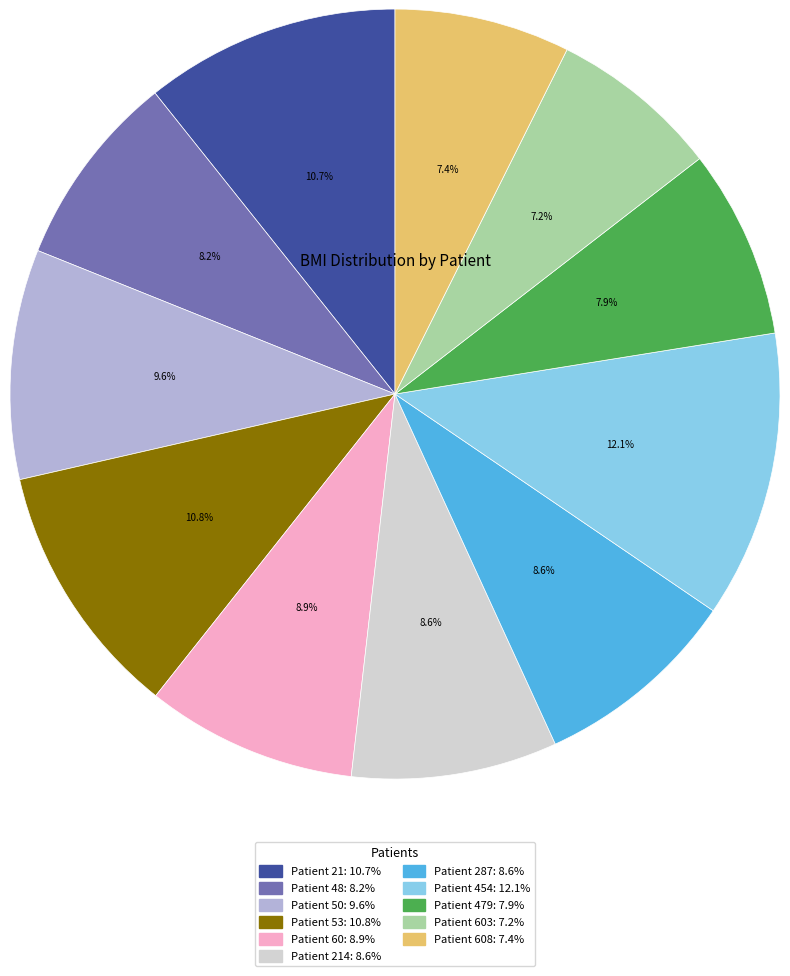

Is there a majority slice in this chart?

No